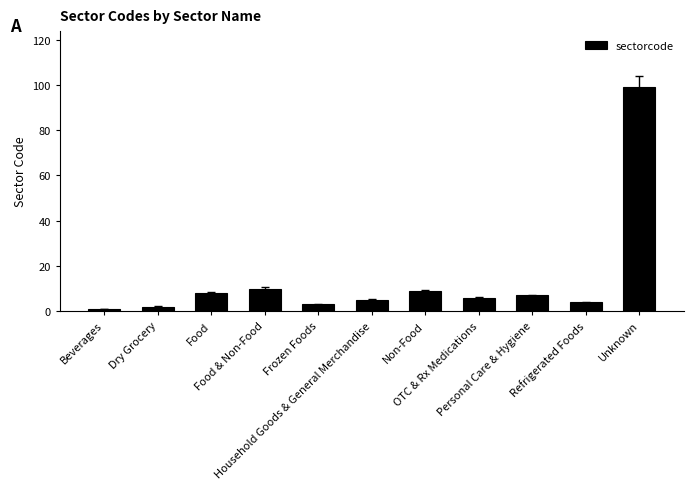

How many distinct data groups are displayed?

1